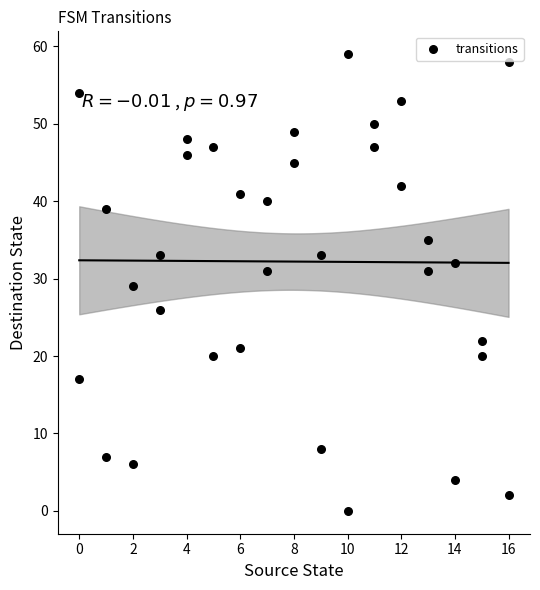

What is the range of X values (max minus min)?

16